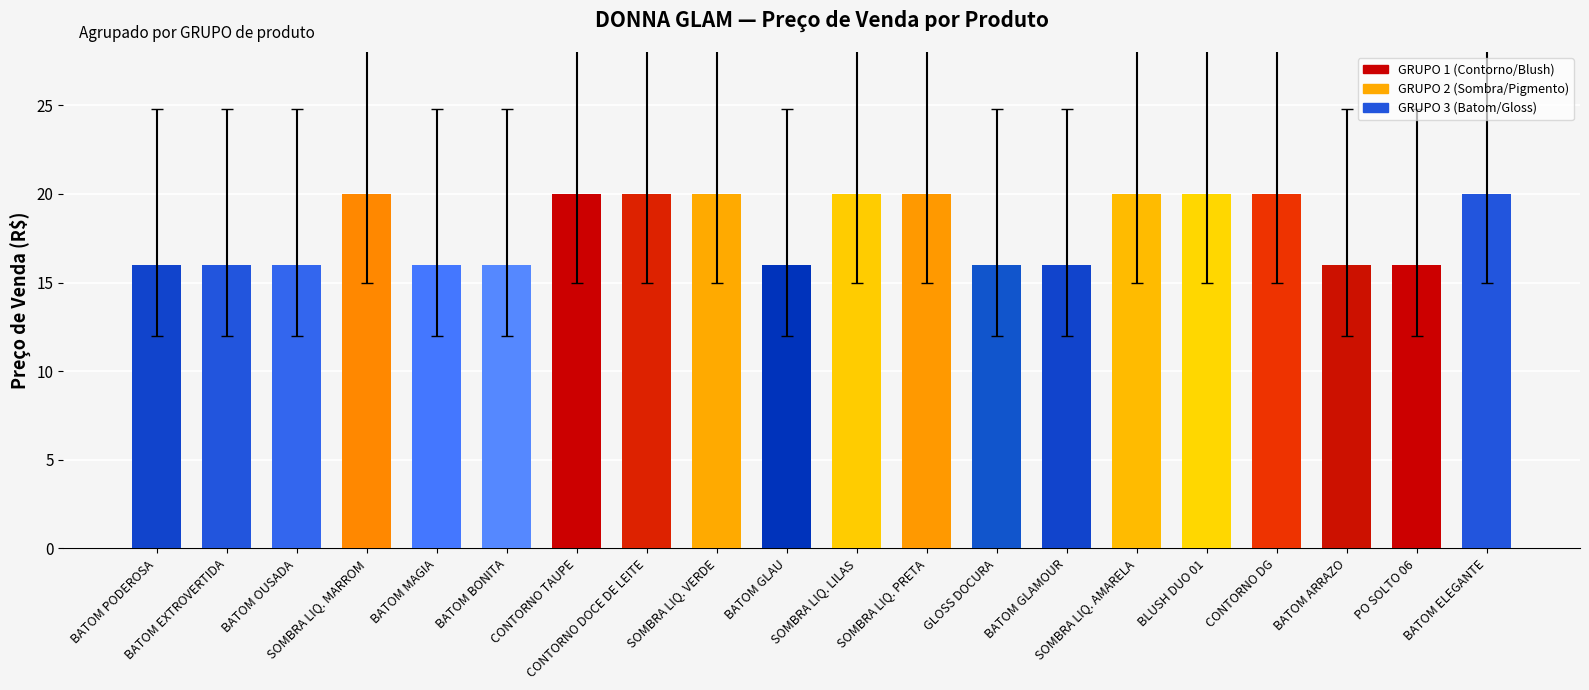

Reading left to right, extract all data points from this chart.

16.0	16.0	16.0	20.0	16.0	16.0	20.0	20.0	20.0	16.0	20.0	20.0	16.0	16.0	20.0	20.0	20.0	16.0	16.0	20.0